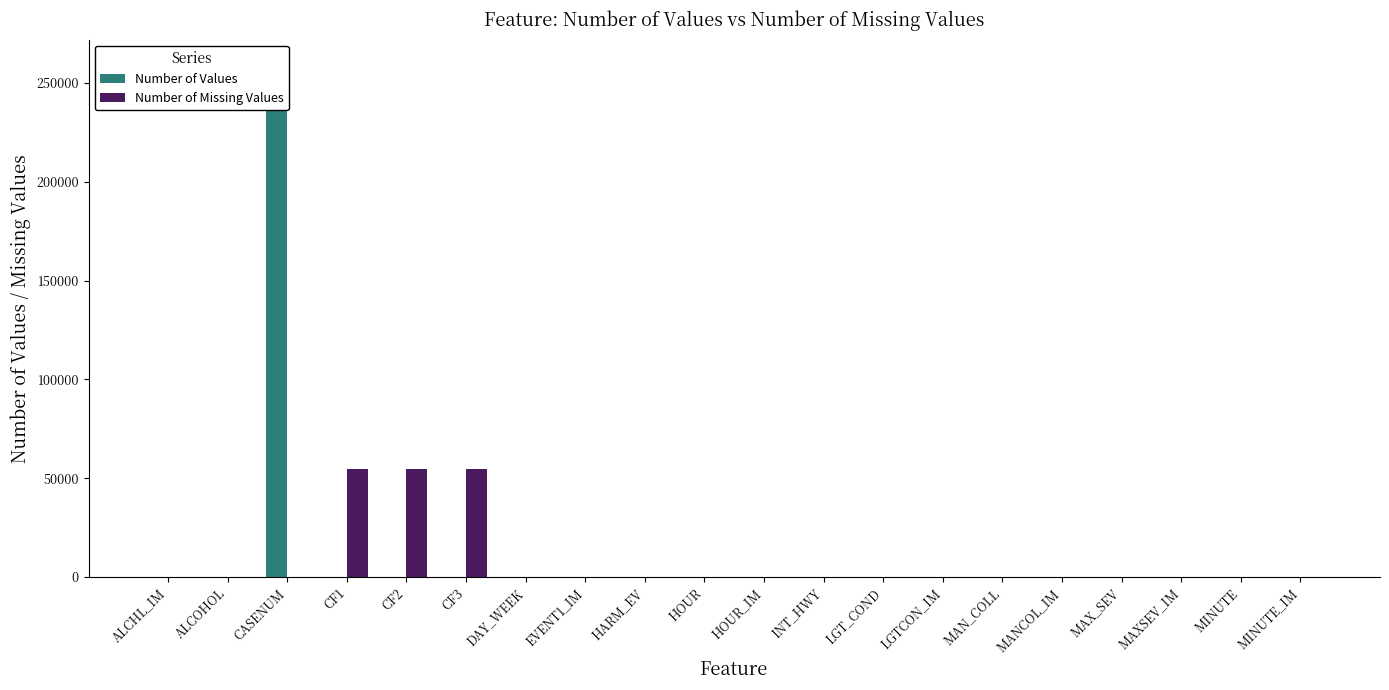

Rank the series at HOUR from highest to lowest value.

Number of Values, Number of Missing Values